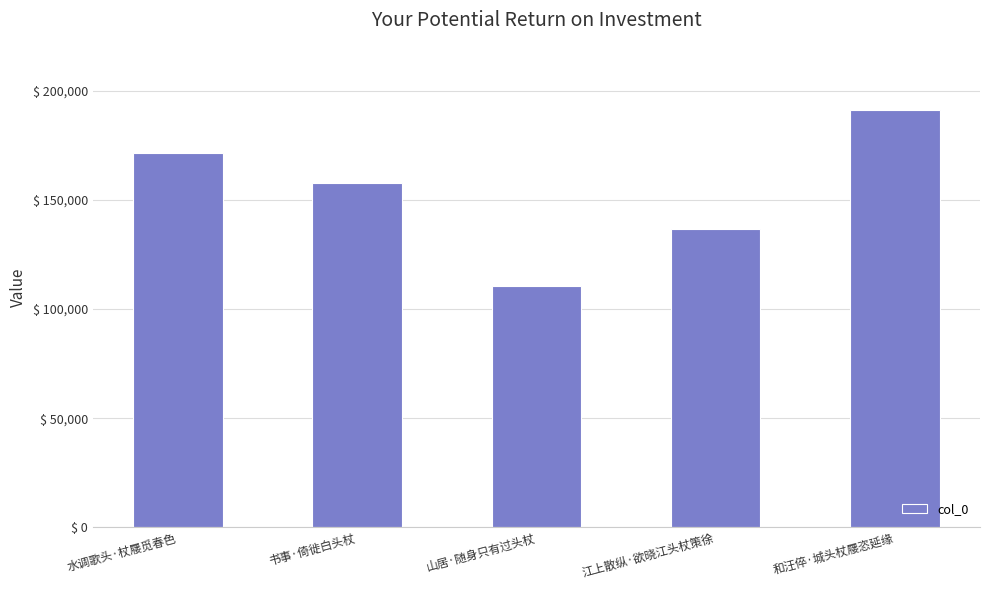

What is the label of the 3rd bar from the right?

山居·随身只有过头杖